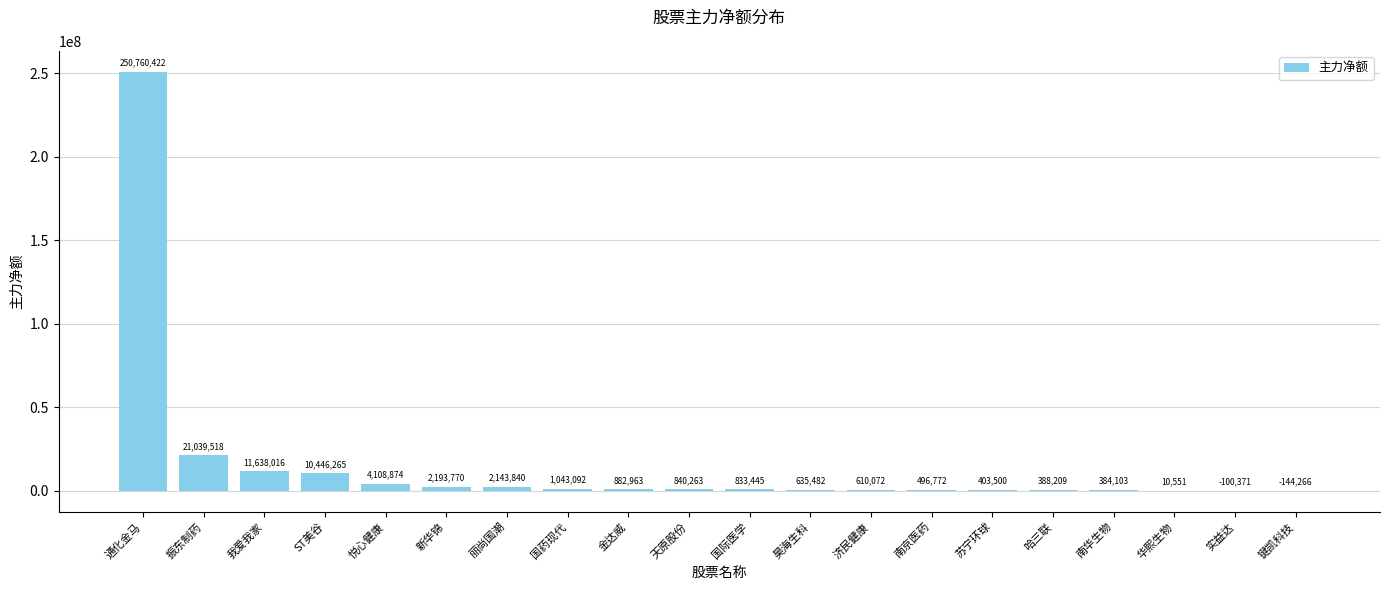

Is it true that the value at 天原股份 is 840263?

True